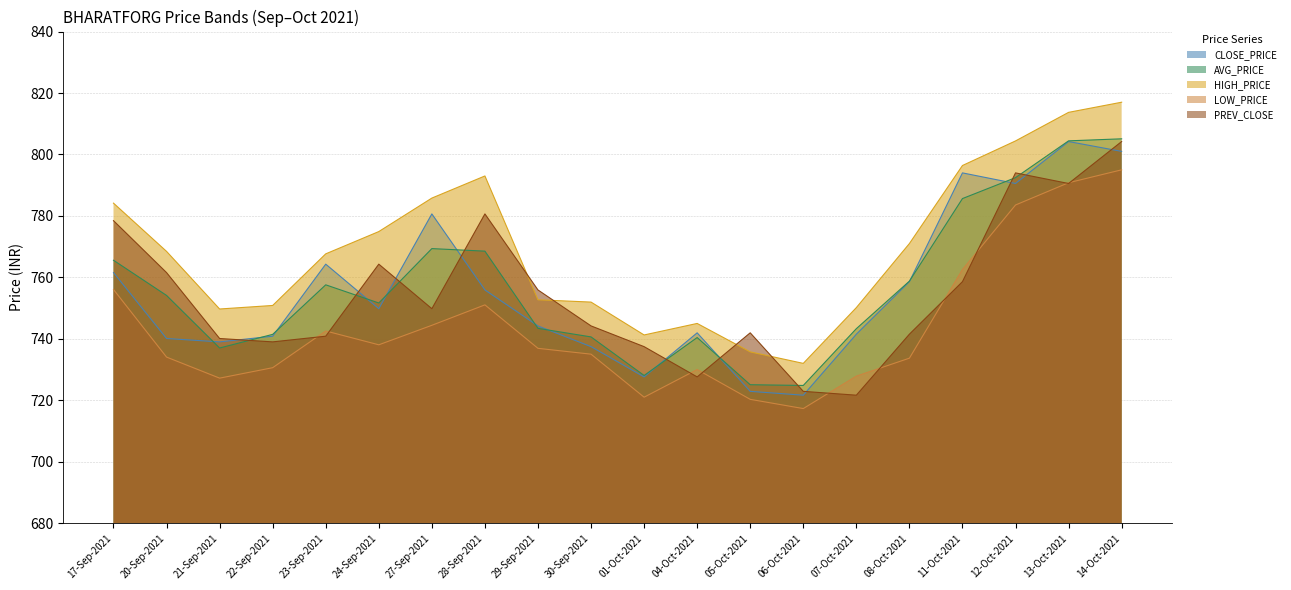

What is the difference between the second highest and second lowest values in the PREV_CLOSE series?

71.1